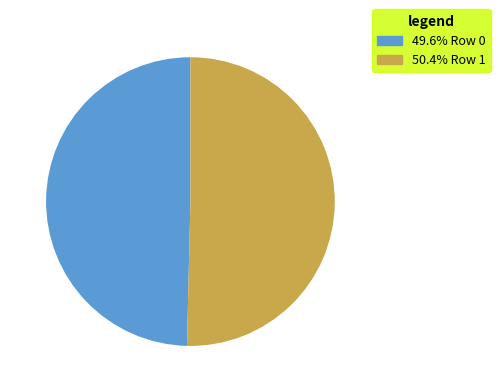

Is there any slice that represents more than half of the pie?

Yes